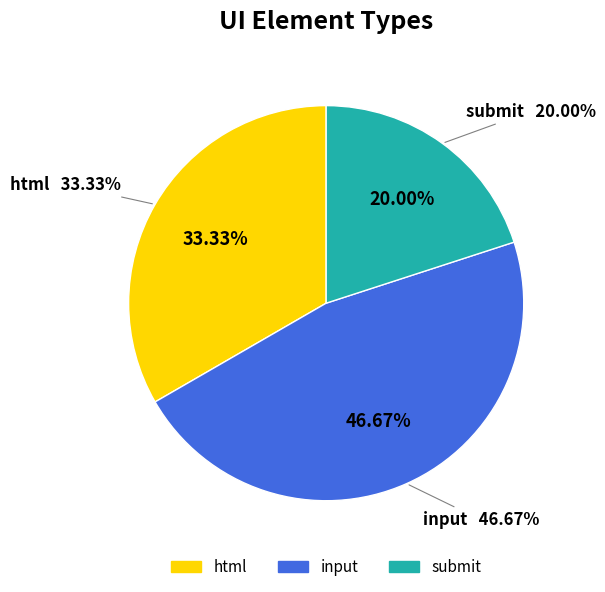

To the nearest percent, what is the average slice percentage?

33%